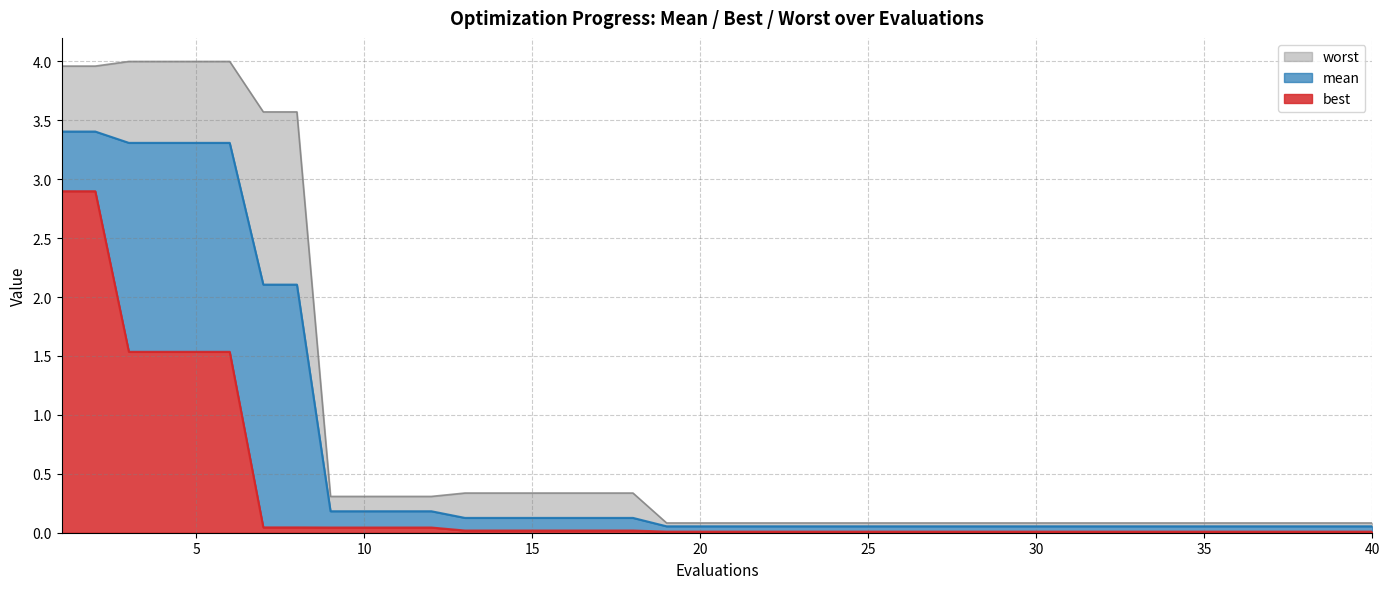

True or false: mean and best intersect in this chart.

False